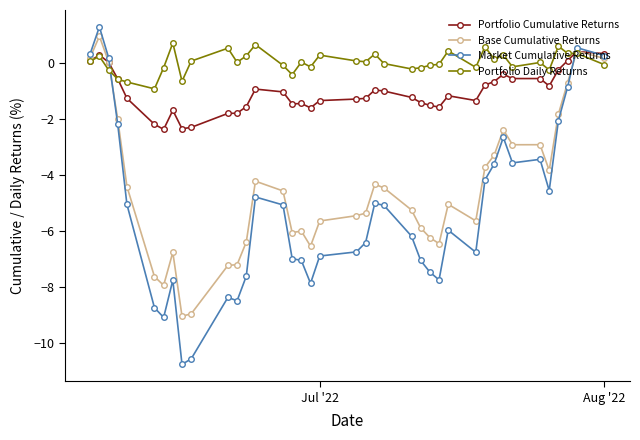

Which series has the largest total across all categories?

Portfolio Daily Returns